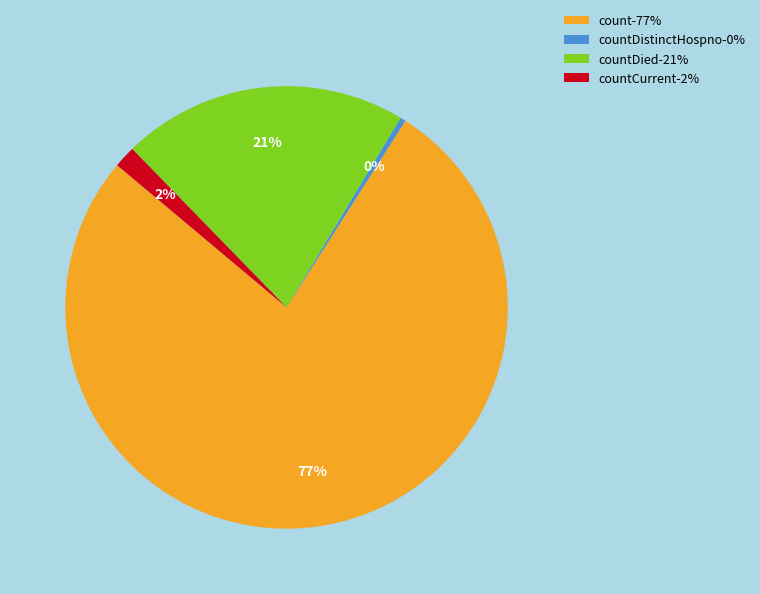

To the nearest percent, what is the average slice percentage?

25%